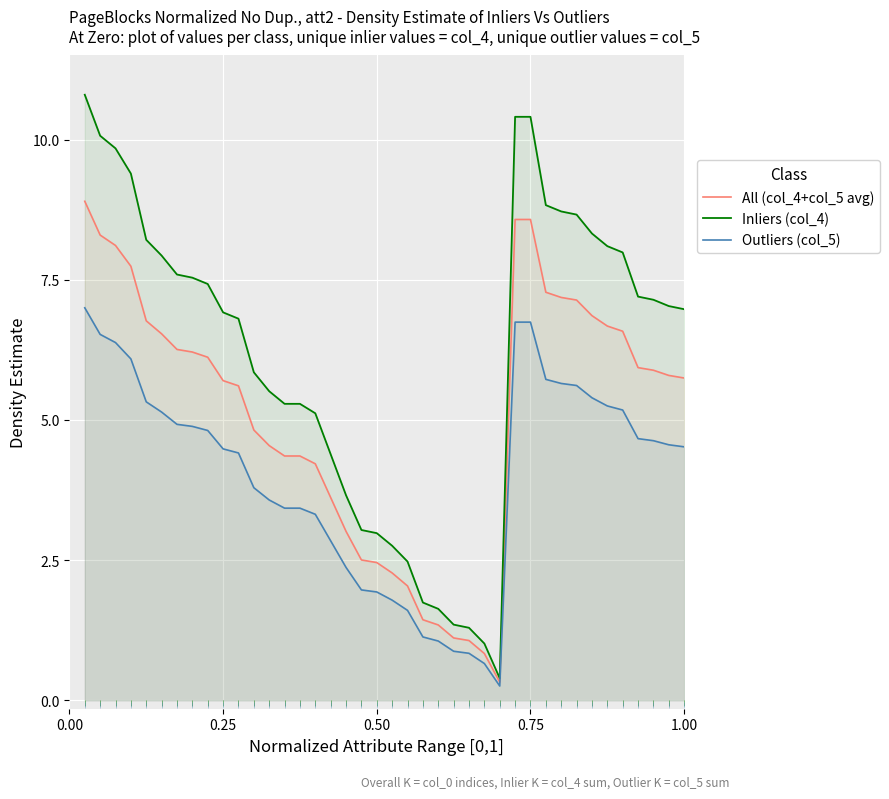

What are all the series names shown in the legend?

All (col_4+col_5 avg), Inliers (col_4), Outliers (col_5)